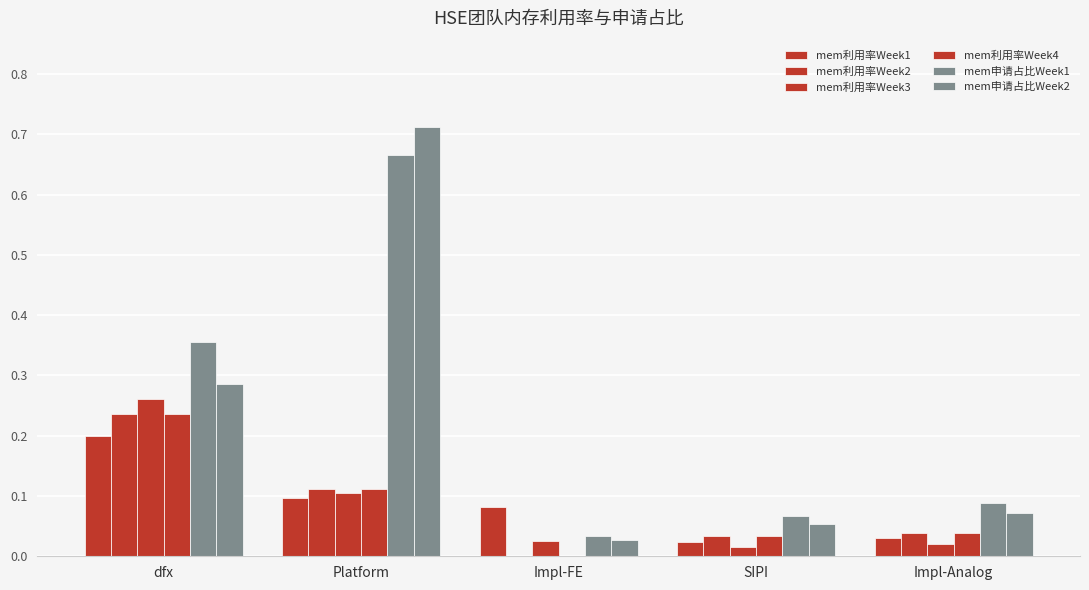

What is the total value across all series at SIPI?

0.2